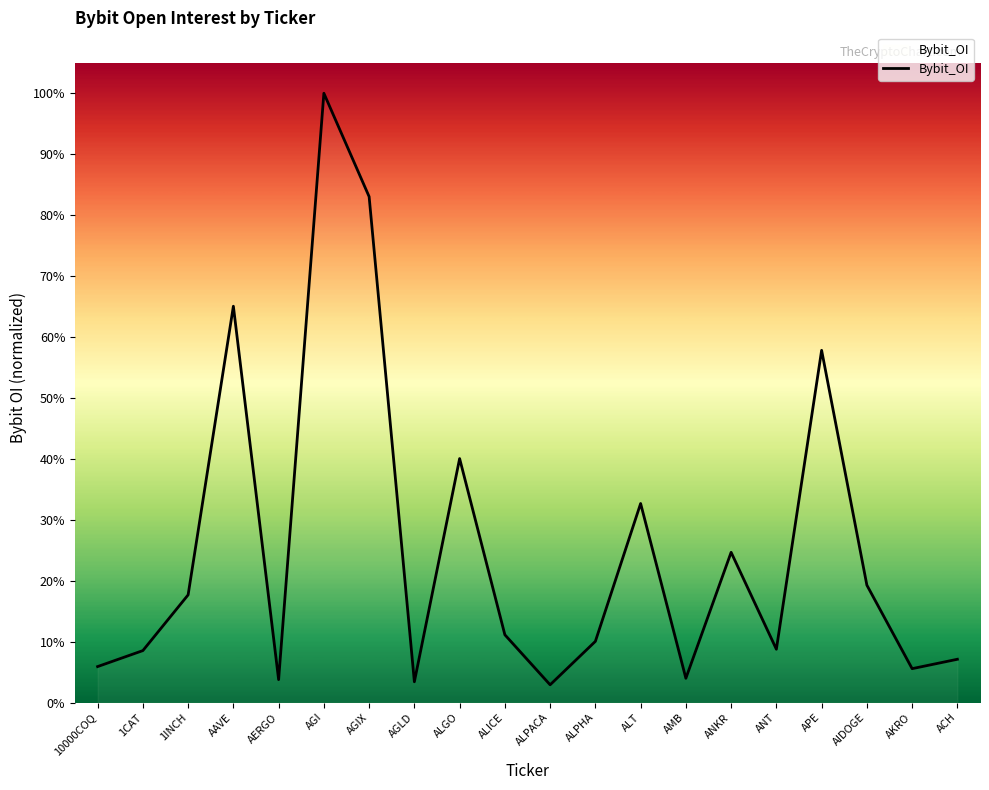

How many points are lower than both their immediate neighbors (excluding endpoints)?

6